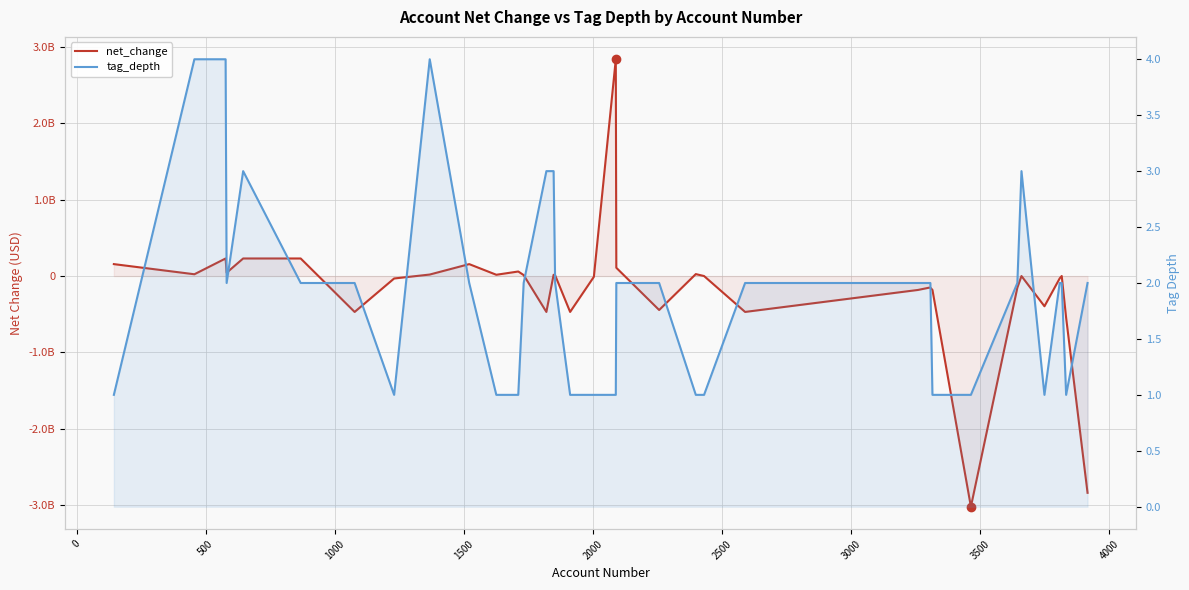

The tag_depth series shows 1 at 12. True or false?

False